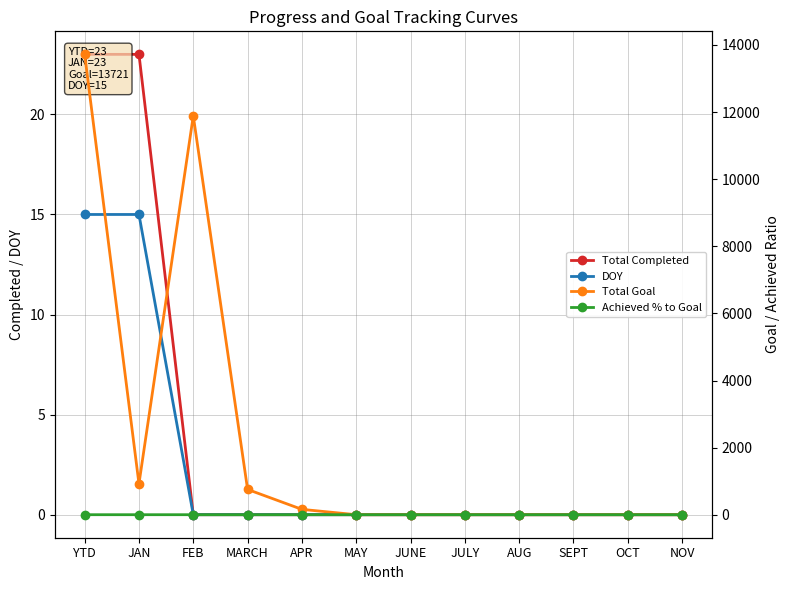

What is the difference between the DOY values at YTD and FEB?

15